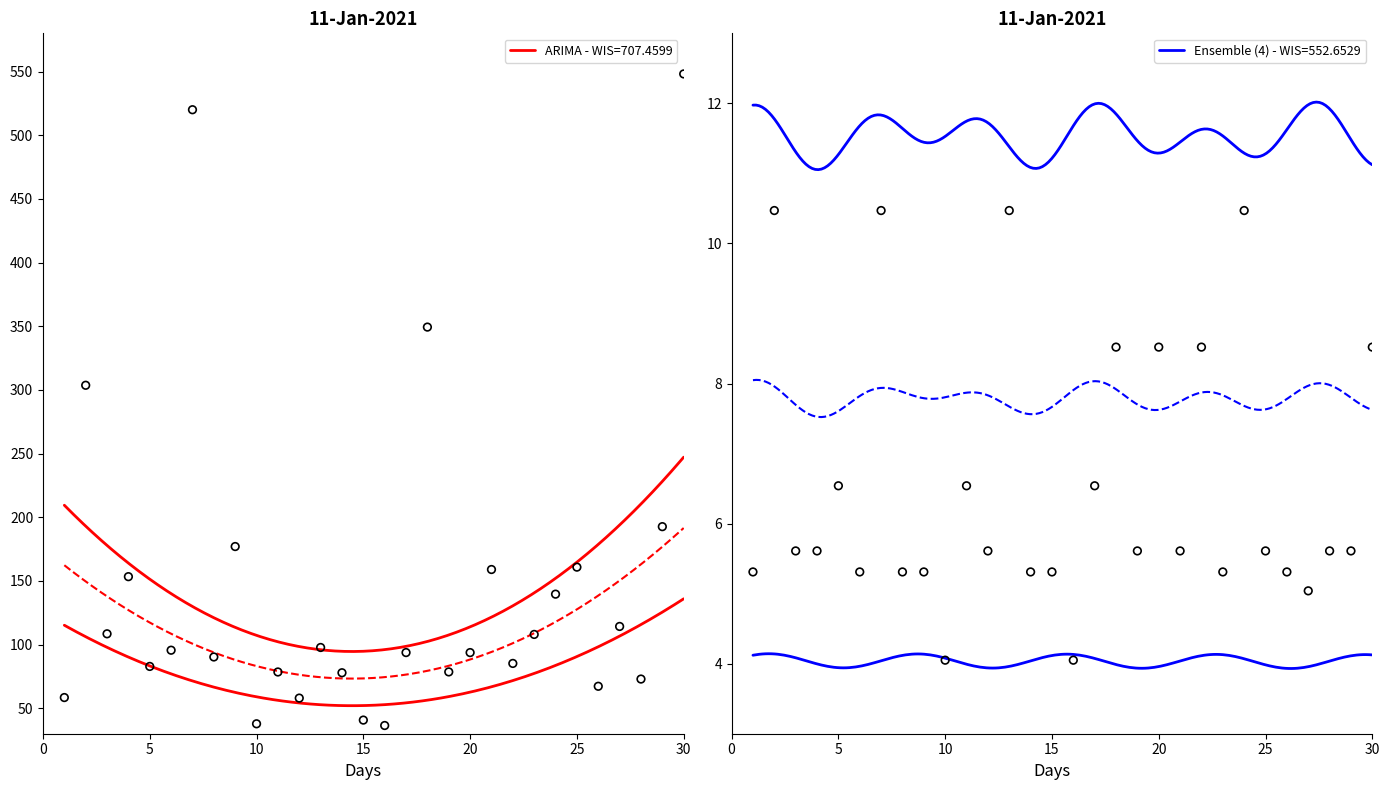

Which series has the largest total across all categories?

TotalPrice